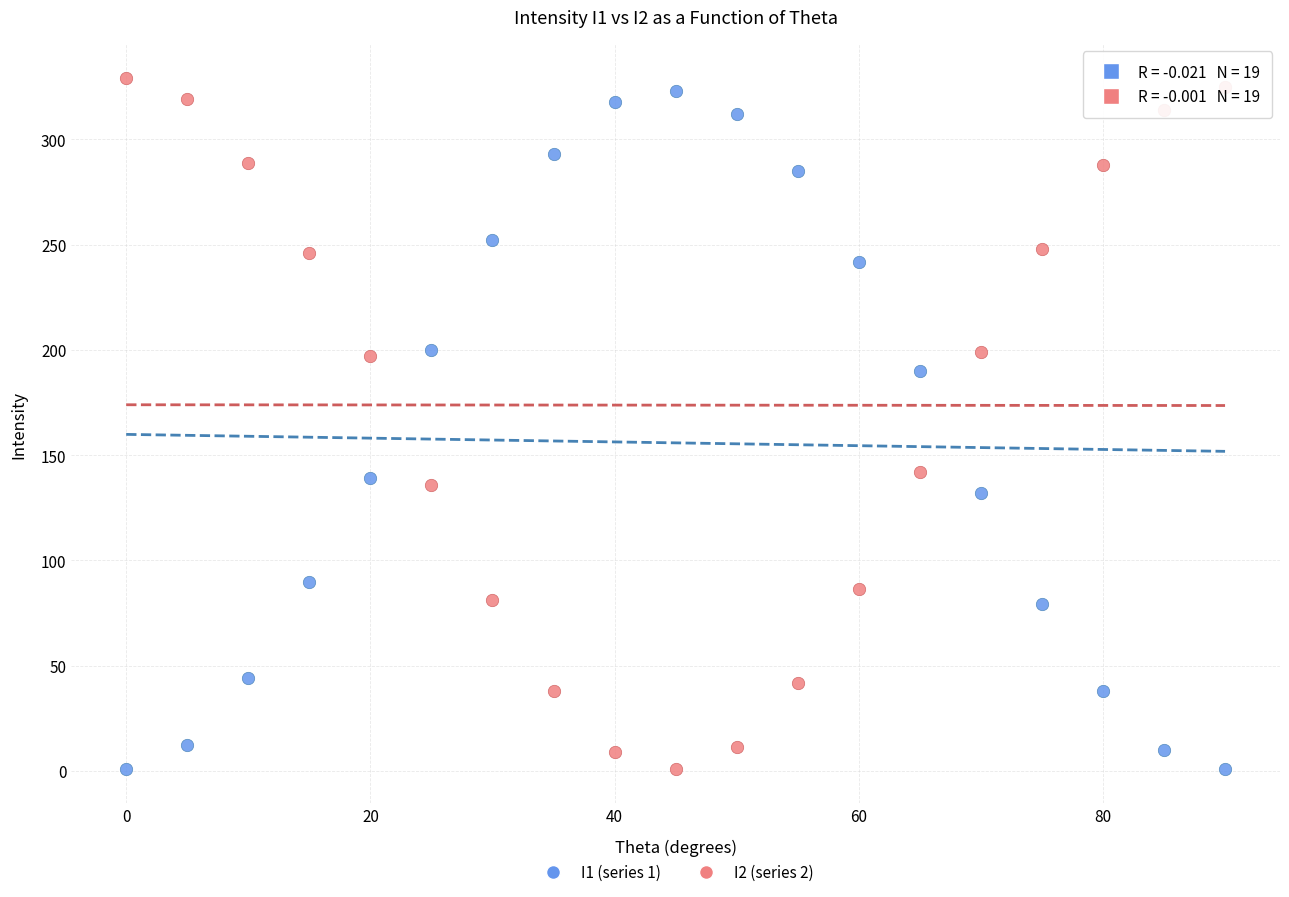

Across all data points, what is the range of Y values (max minus min)?

328.0